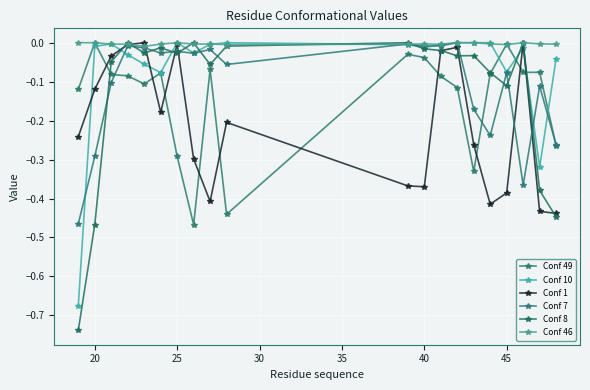

Does the chart have visible grid lines?

Yes